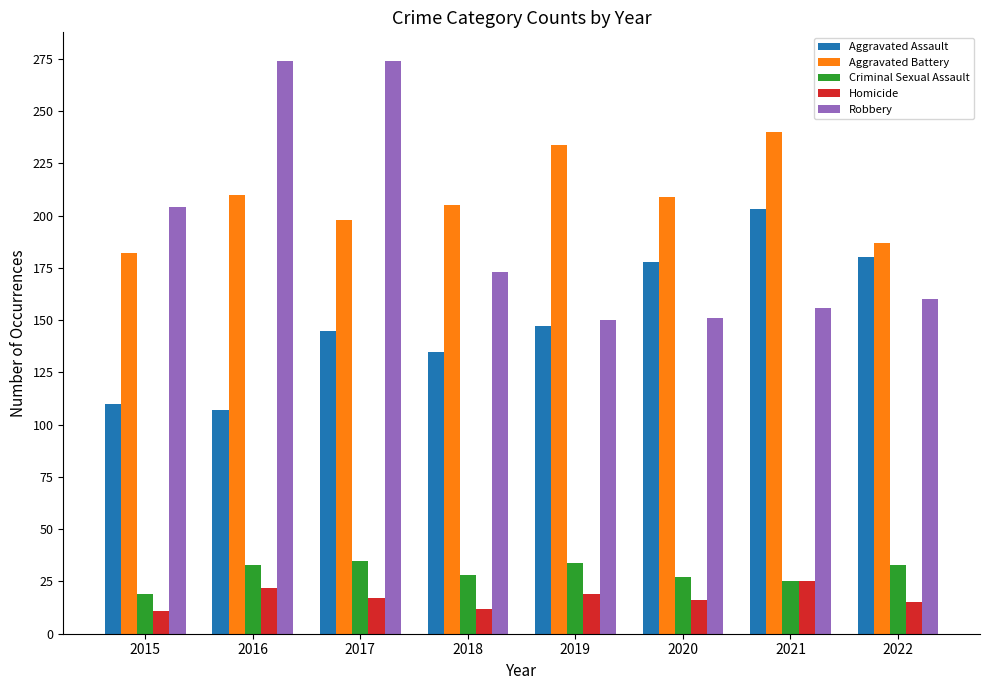

True or false: Aggravated Battery has a value of 312 at 2019.

False